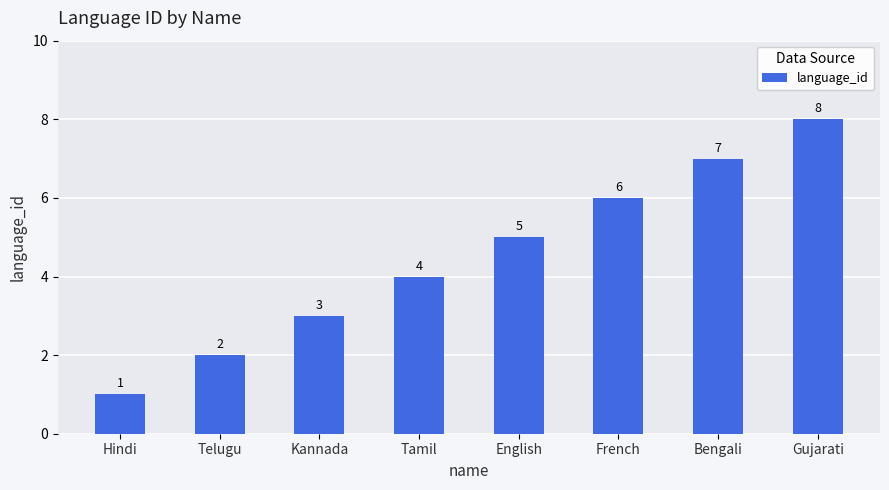

What is the minimum value shown in the chart?

1